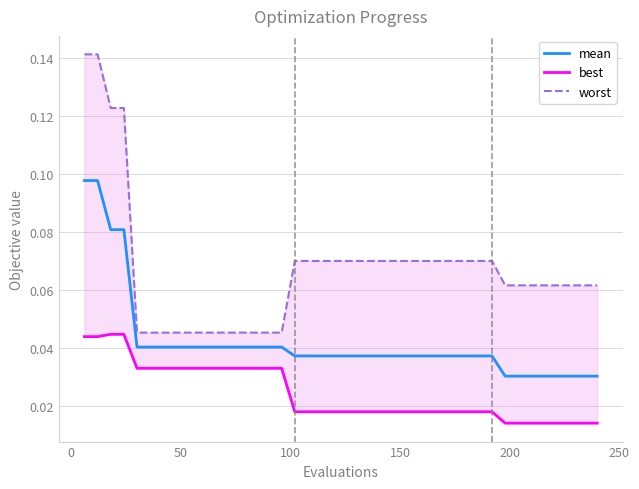

True or false: worst has a value of 0.0 at 29.

False